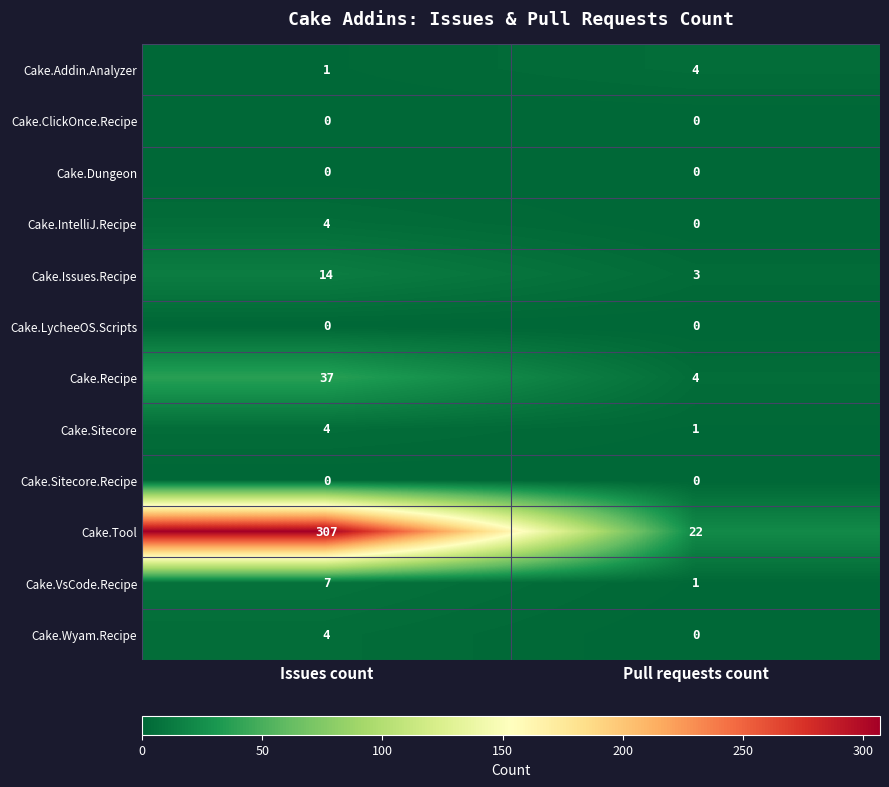

What is the greatest value displayed?

307